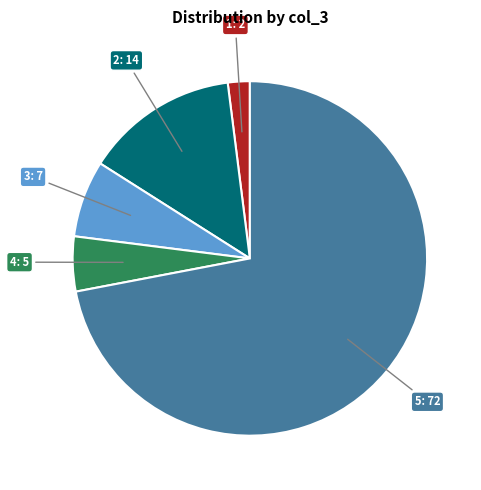

True or false: 2 accounts for 20% of the total.

False